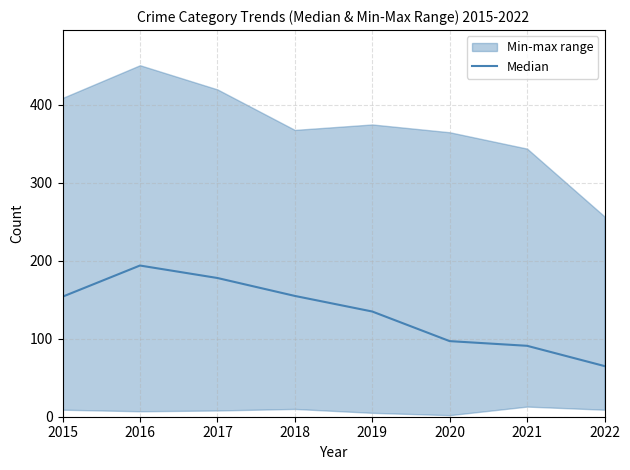

How many data points are less than 154?

4